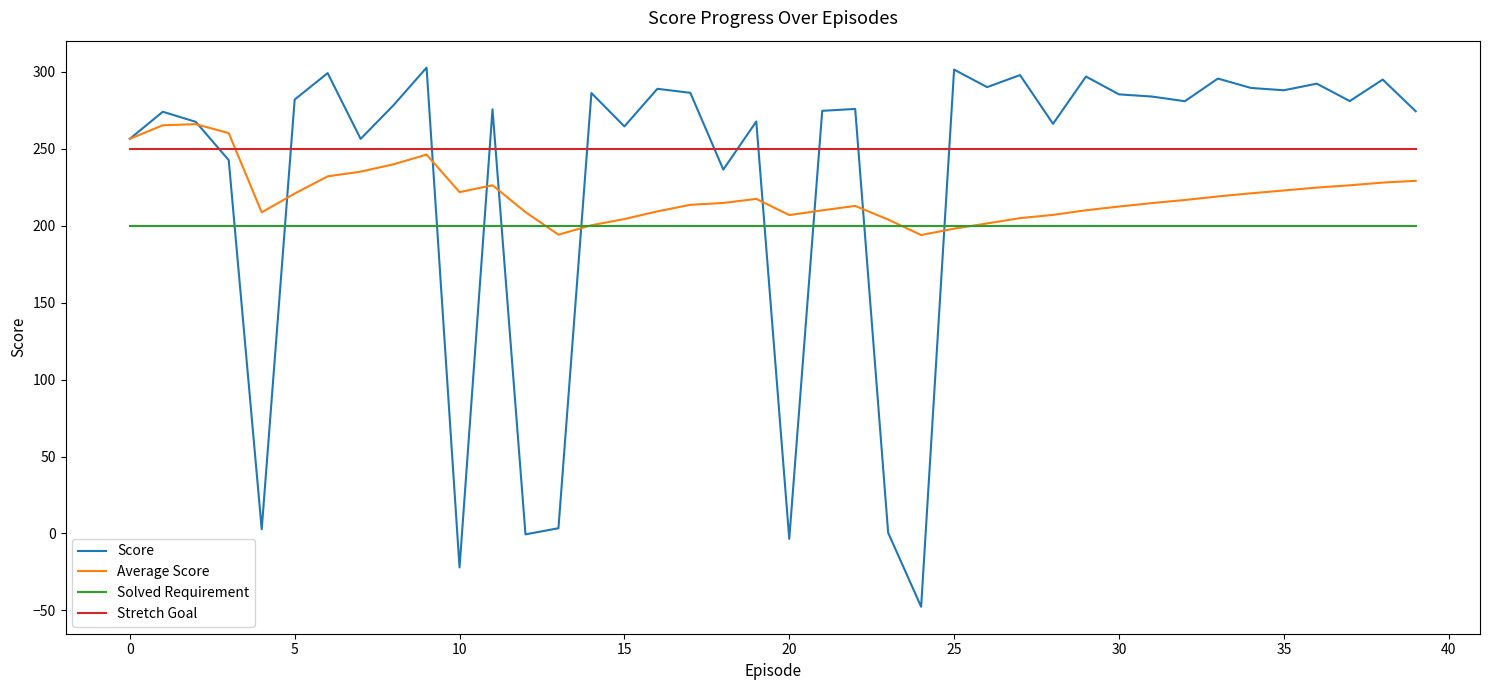

What is the smallest value displayed?

-47.6